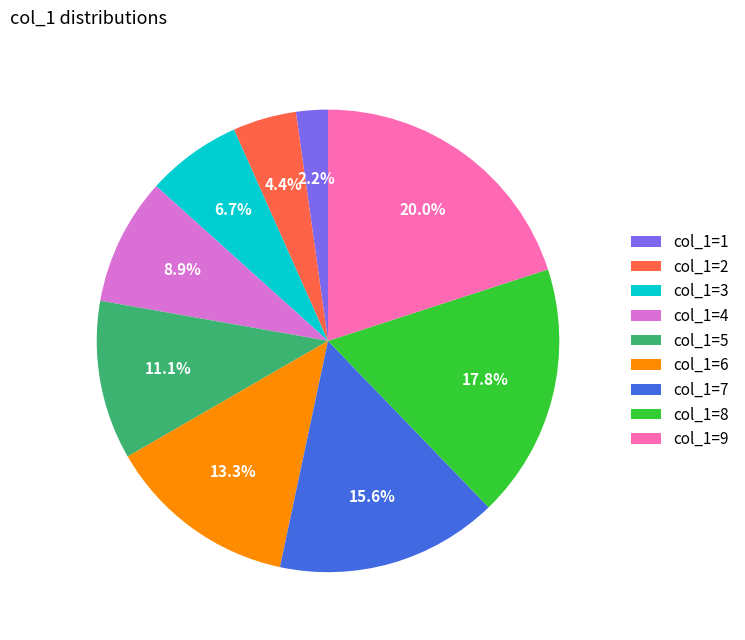

Rank the categories by value from lowest to highest.

col_1=1, col_1=2, col_1=3, col_1=4, col_1=5, col_1=6, col_1=7, col_1=8, col_1=9